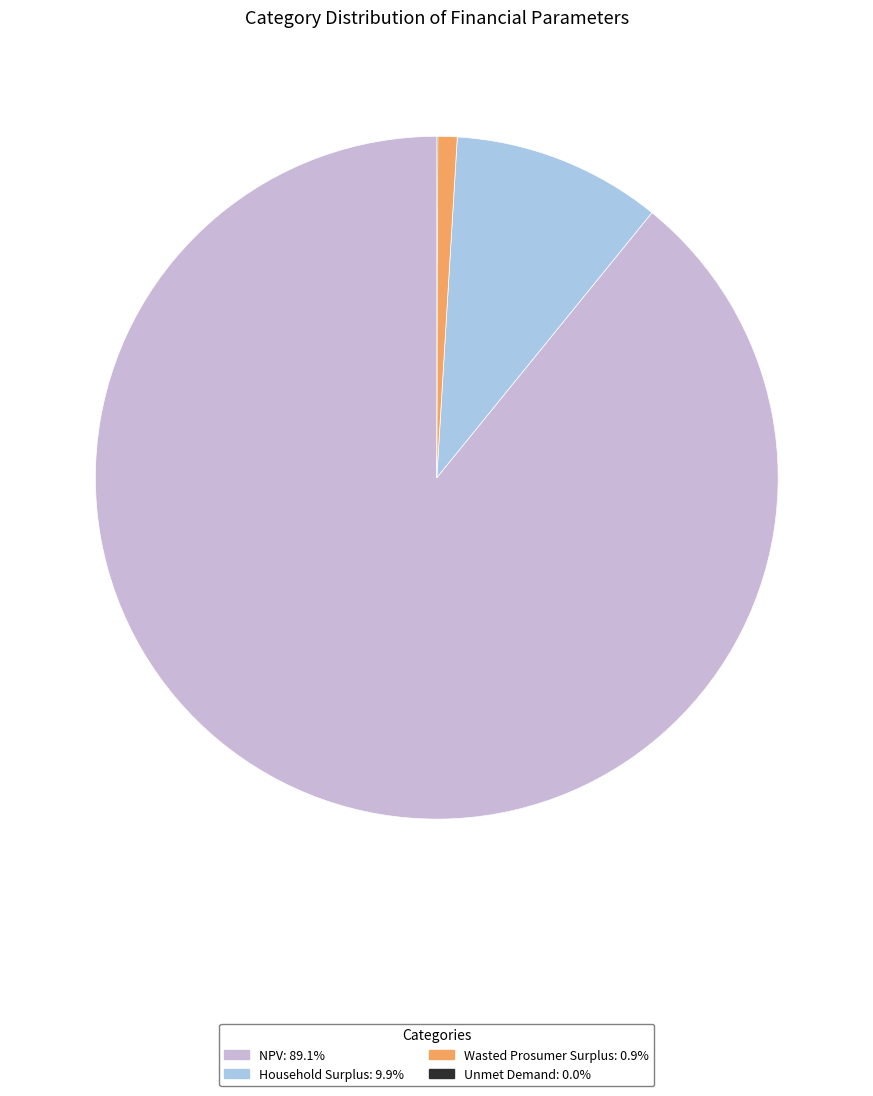

Does any single category account for the majority?

Yes